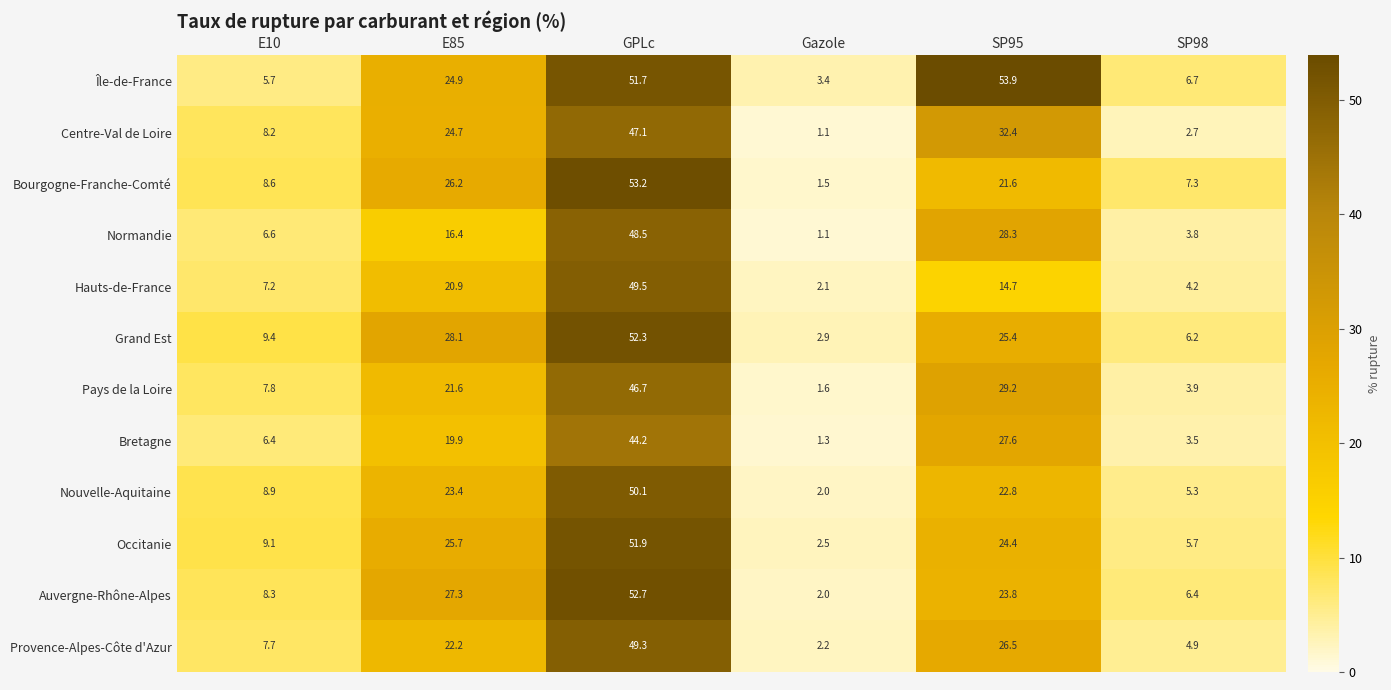

What is the difference between the highest and lowest values at Gazole?

2.3